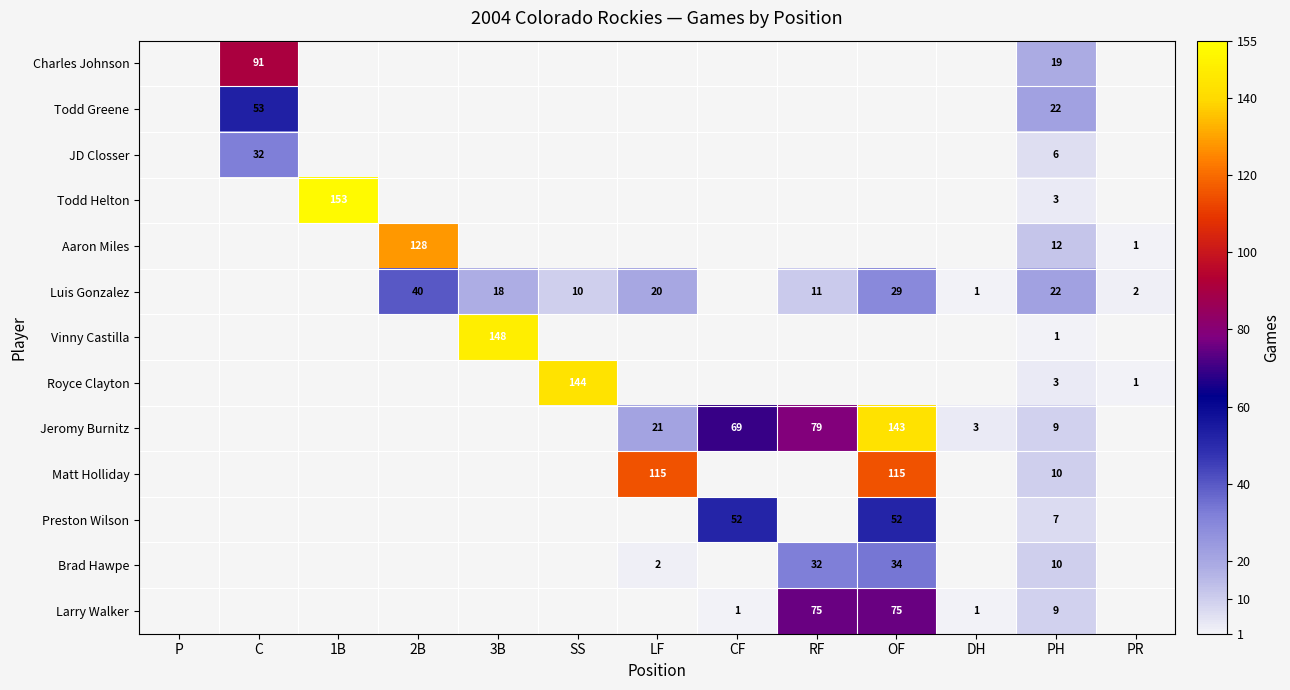

The value of Larry Walker at OF is 75. True or false?

True